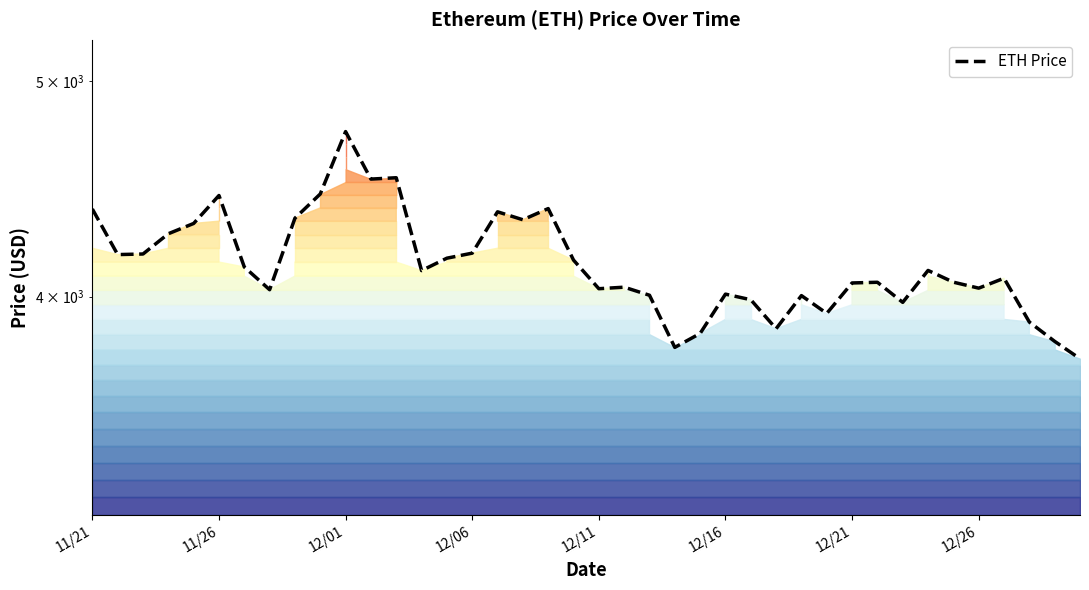

At which label is the value closest to 4248?

12/06